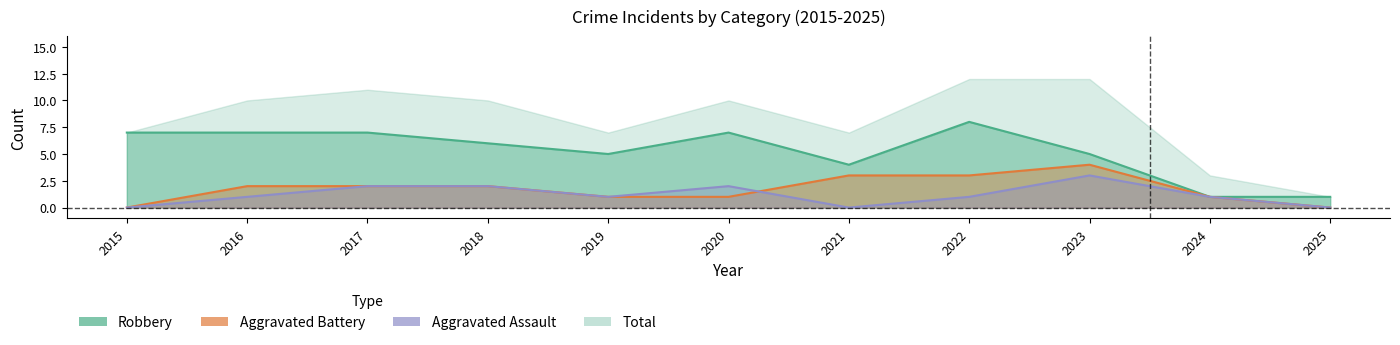

Count the Robbery values in the range 4 to 7.

8